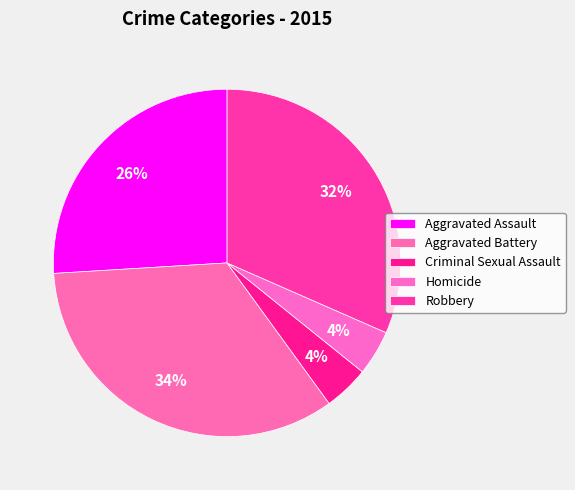

Approximately how many times larger is the value at Robbery compared to Criminal Sexual Assault?

7.5